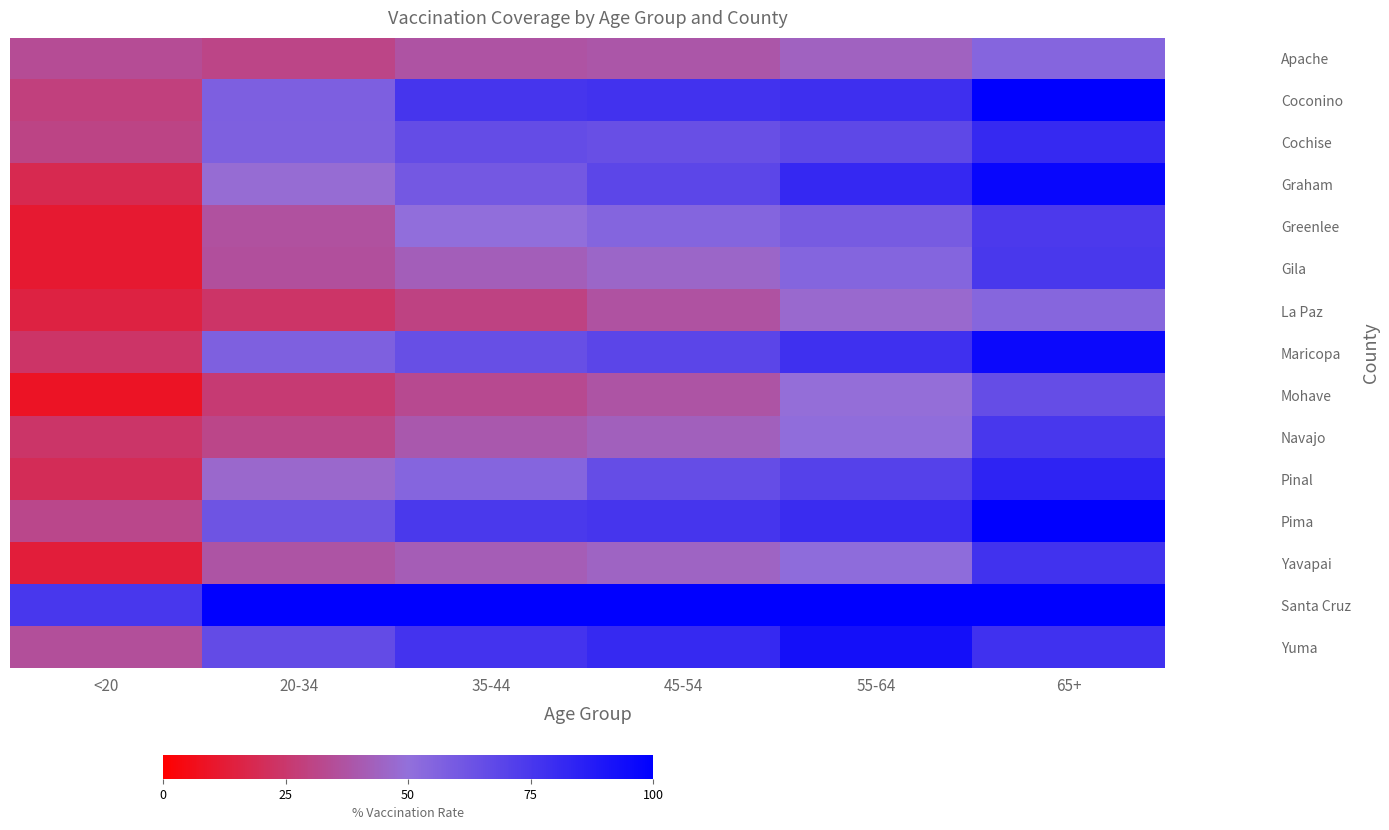

At how many categories does at least one series exceed 38?

6